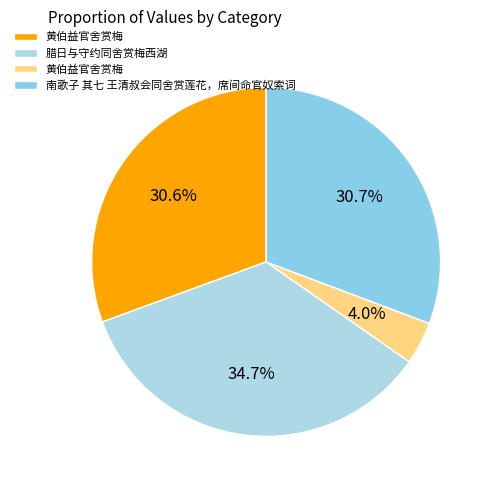

Is there a majority slice in this chart?

No